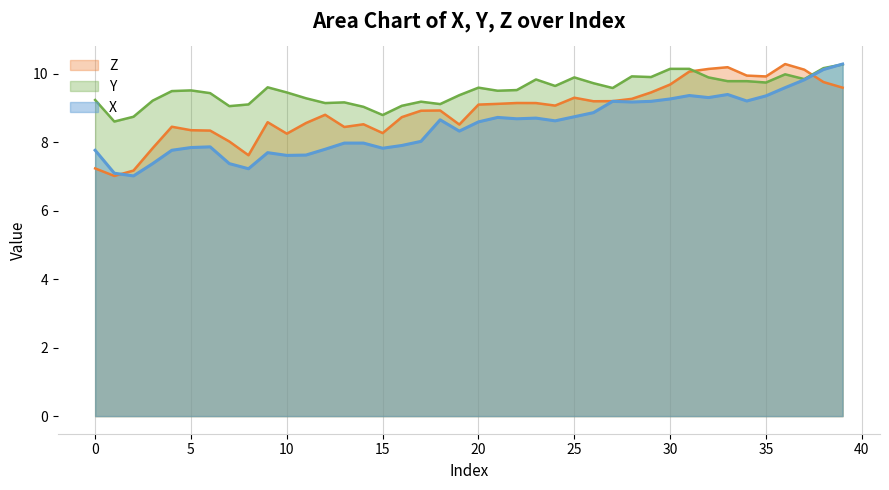

Reading left to right, extract all data points from this chart.

X: 0=7.8	1=7.1	2=7.0	3=7.4	4=7.8	5=7.8	6=7.9	7=7.4	8=7.2	9=7.7	10=7.6	11=7.6	12=7.8	13=8.0	14=8.0	15=7.8	16=7.9	17=8.0	18=8.7	19=8.3	20=8.6	21=8.7	22=8.7	23=8.7	24=8.6	25=8.8	26=8.9	27=9.2	28=9.2	29=9.2	30=9.3	31=9.4	32=9.3	33=9.4	34=9.2	35=9.4	36=9.6	37=9.8	38=10.1	39=10.3
Y: 0=9.2	1=8.6	2=8.8	3=9.2	4=9.5	5=9.5	6=9.4	7=9.1	8=9.1	9=9.6	10=9.5	11=9.3	12=9.2	13=9.2	14=9.0	15=8.8	16=9.1	17=9.2	18=9.1	19=9.4	20=9.6	21=9.5	22=9.5	23=9.8	24=9.7	25=9.9	26=9.7	27=9.6	28=9.9	29=9.9	30=10.2	31=10.2	32=9.9	33=9.8	34=9.8	35=9.8	36=10.0	37=9.8	38=10.2	39=10.3
Z: 0=7.2	1=7.0	2=7.2	3=7.8	4=8.5	5=8.4	6=8.3	7=8.0	8=7.6	9=8.6	10=8.3	11=8.6	12=8.8	13=8.5	14=8.5	15=8.3	16=8.7	17=8.9	18=8.9	19=8.5	20=9.1	21=9.1	22=9.2	23=9.2	24=9.1	25=9.3	26=9.2	27=9.2	28=9.3	29=9.5	30=9.7	31=10.1	32=10.1	33=10.2	34=10.0	35=9.9	36=10.3	37=10.1	38=9.8	39=9.6